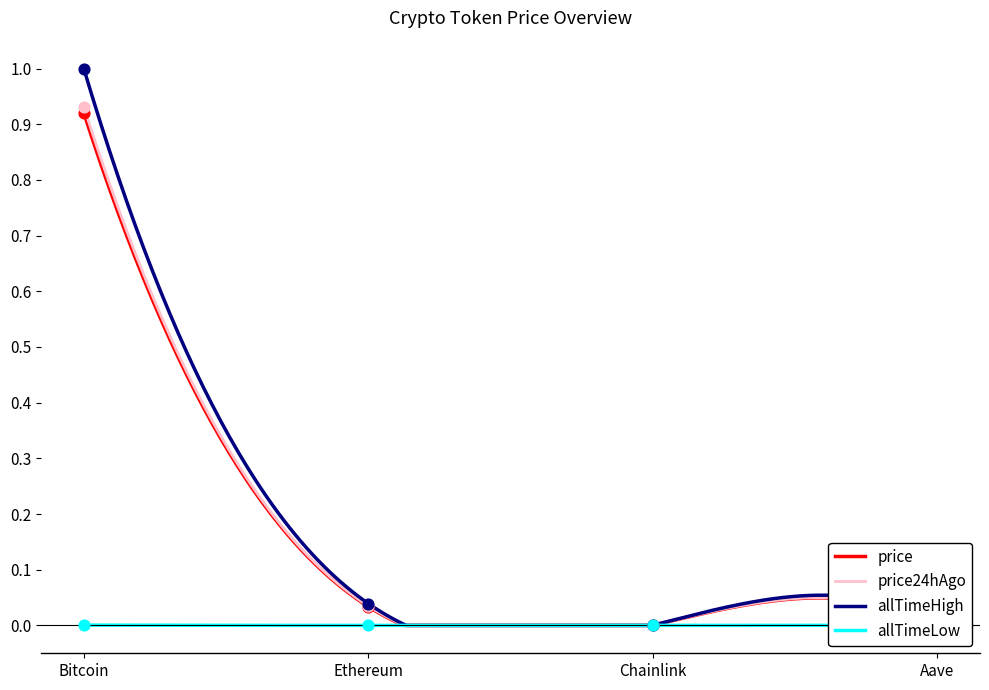

At which category is the sum across all series the highest?

Bitcoin